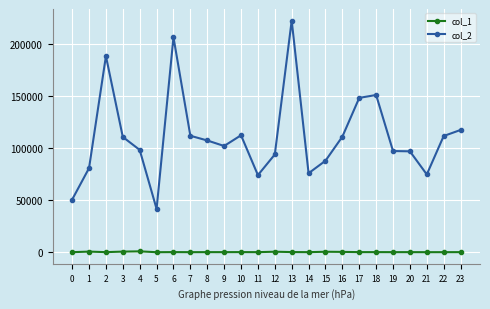

What is the average value of the col_1 series?

363